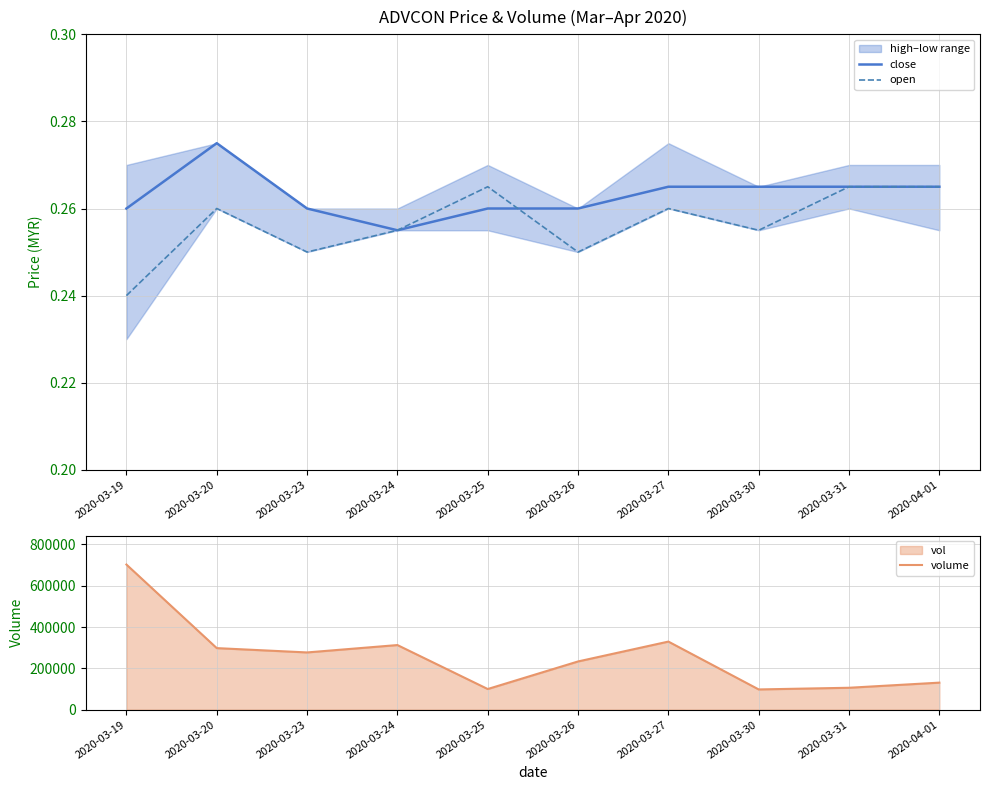

How many values in the volume series exceed 277000?

4